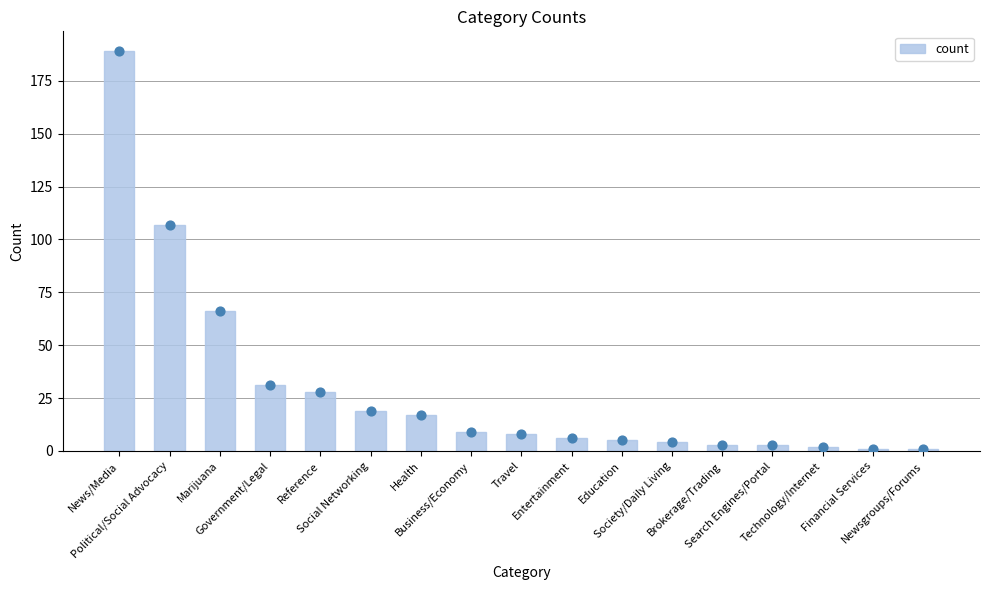

What is the total value across all series at Health?

34